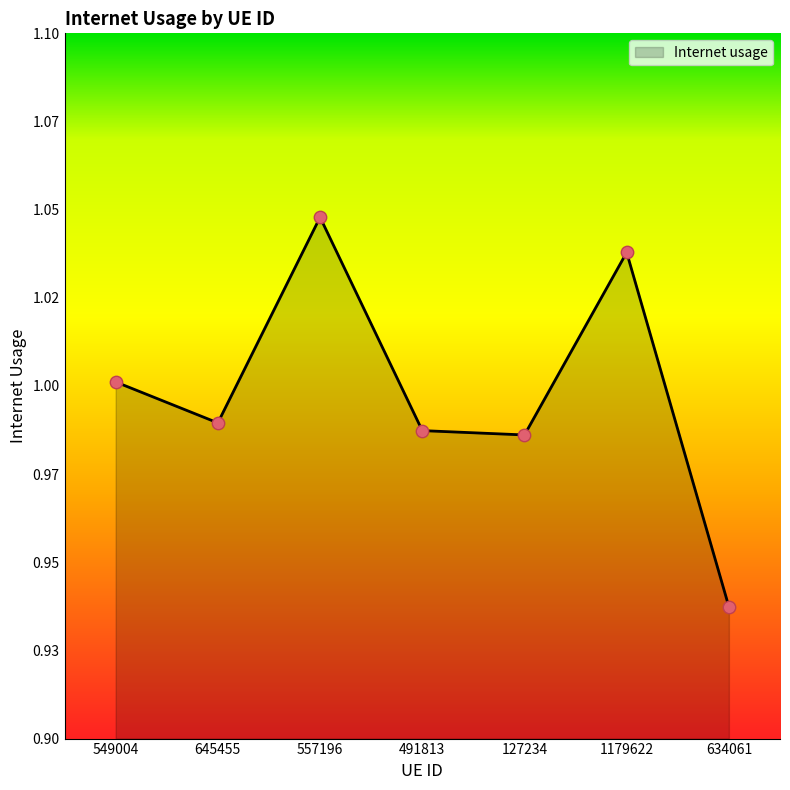

Which has a higher value, 127234 or 557196?

557196